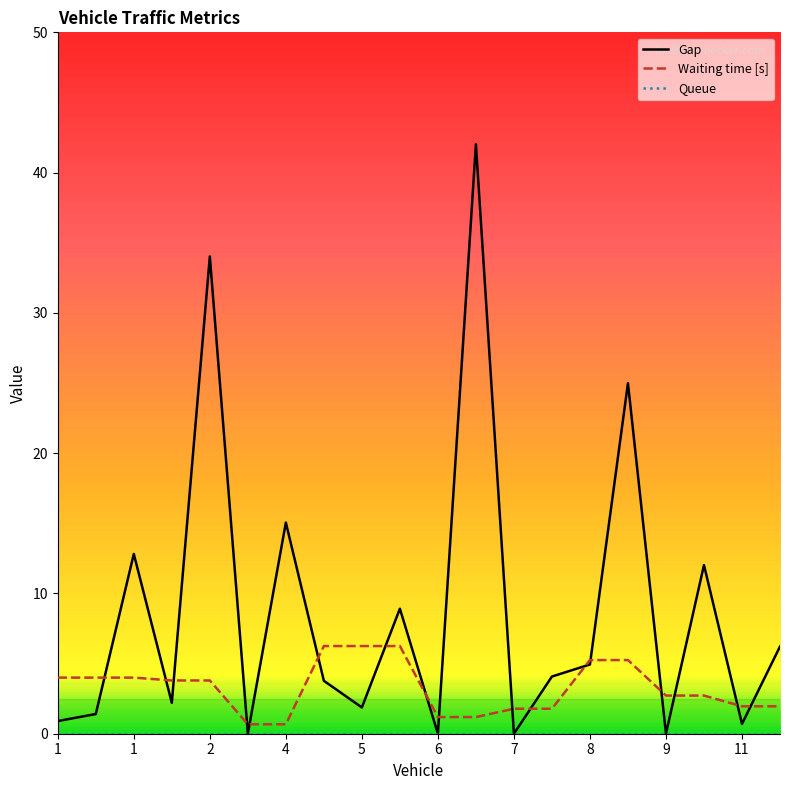

True or false: Gap and Waiting time [s] cross at least once.

True